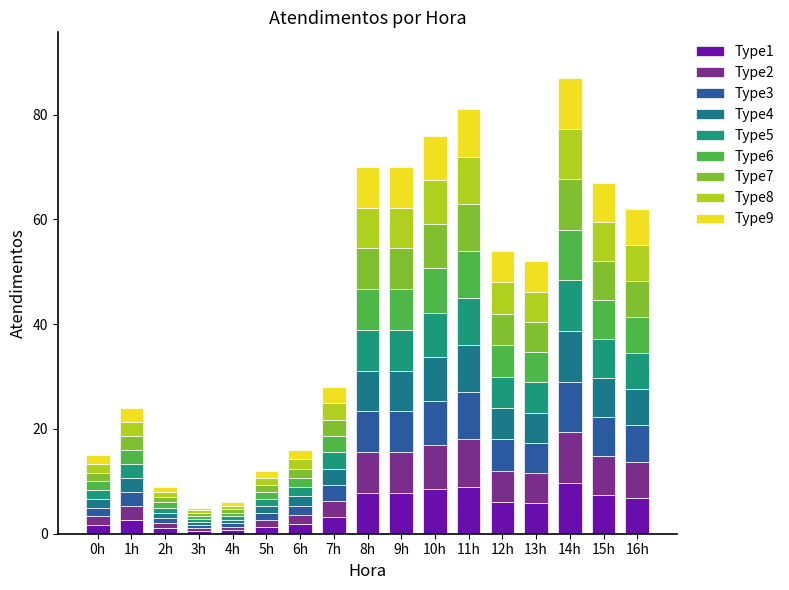

How many distinct data groups are displayed?

9